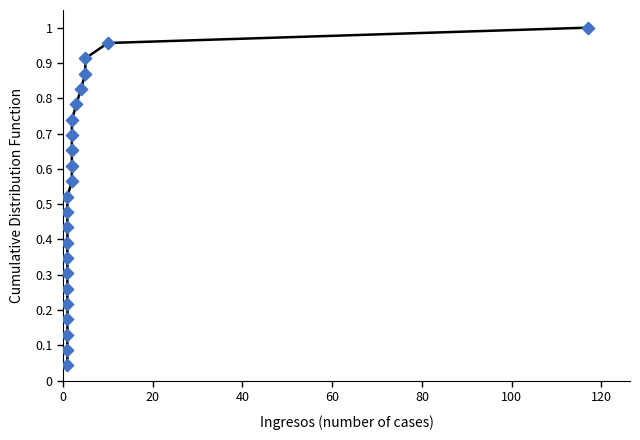

What is the range of X values (max minus min)?

116.0